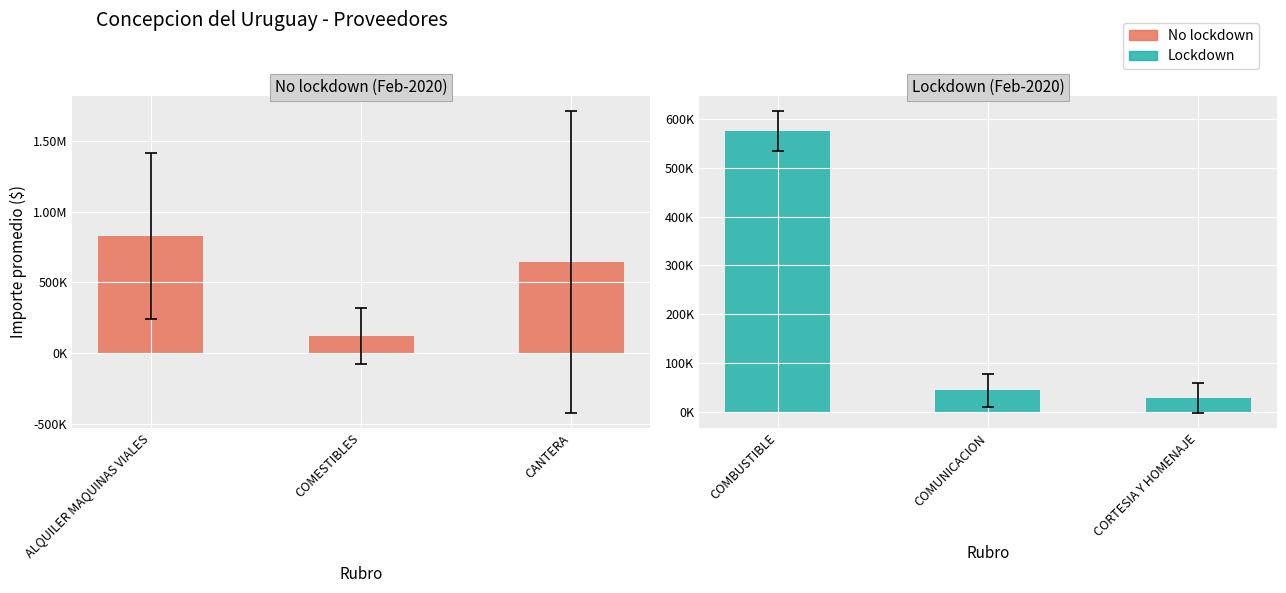

Which series has the largest total across all categories?

No lockdown